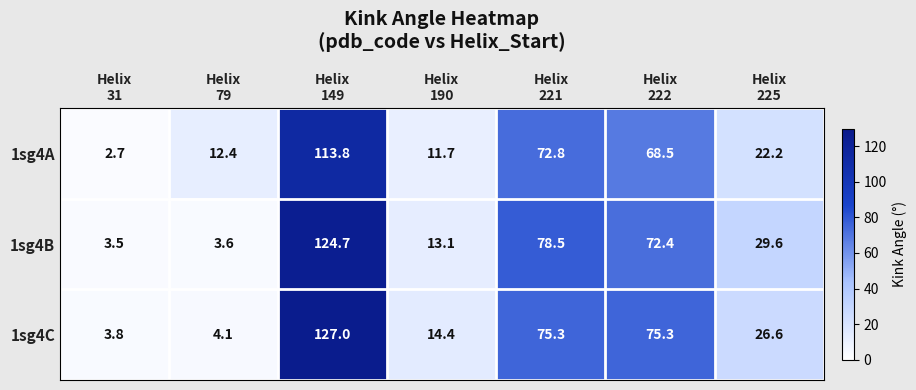

How many data points in 1sg4C are less than 26?

3